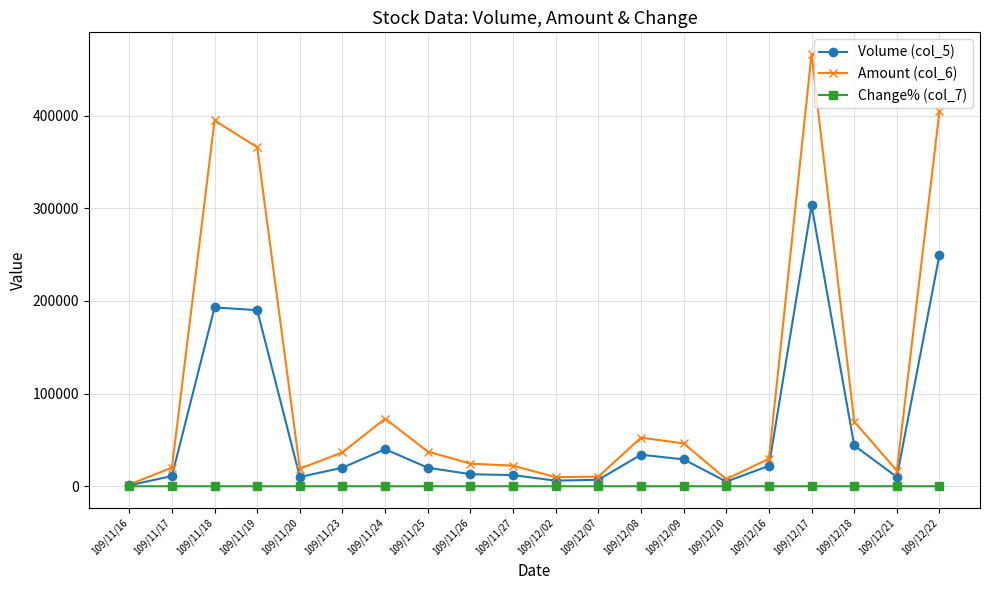

What is the difference between the maximum and minimum values in the Change% (col_7) series?

0.3